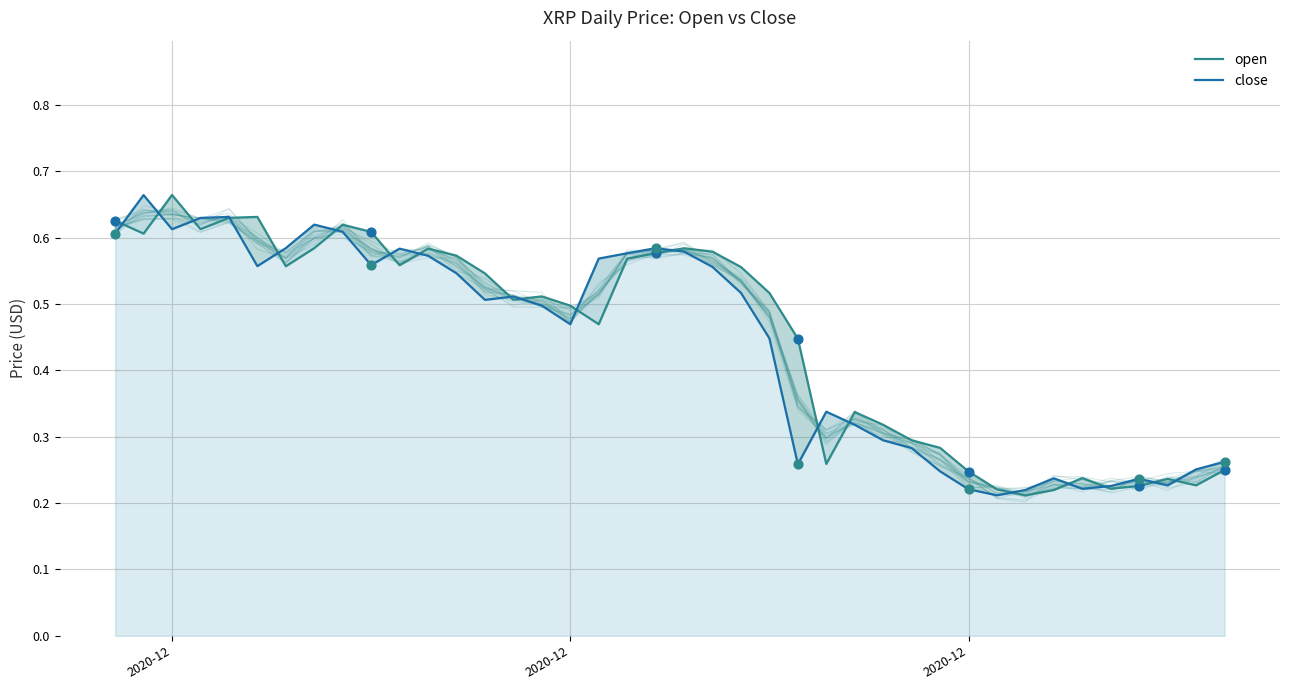

Which series has the largest Y range (max minus min)?

open